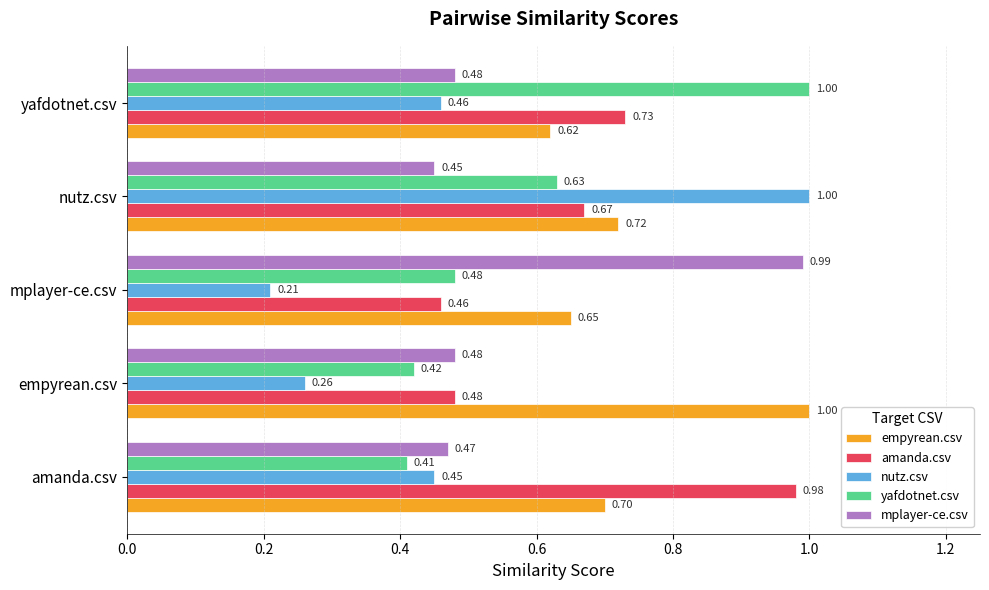

At which category does the chart reach its minimum across all series?

mplayer-ce.csv